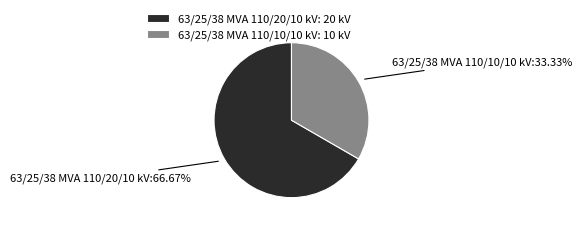

Which slice is the largest?

63/25/38 MVA 110/20/10 kV